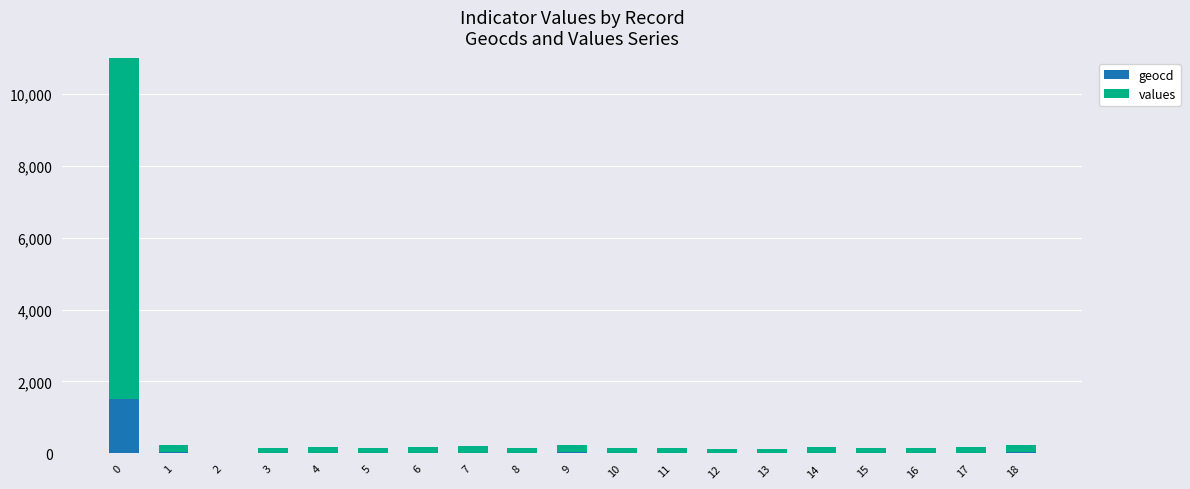

List the series in order of their peak value, lowest first.

geocd, values